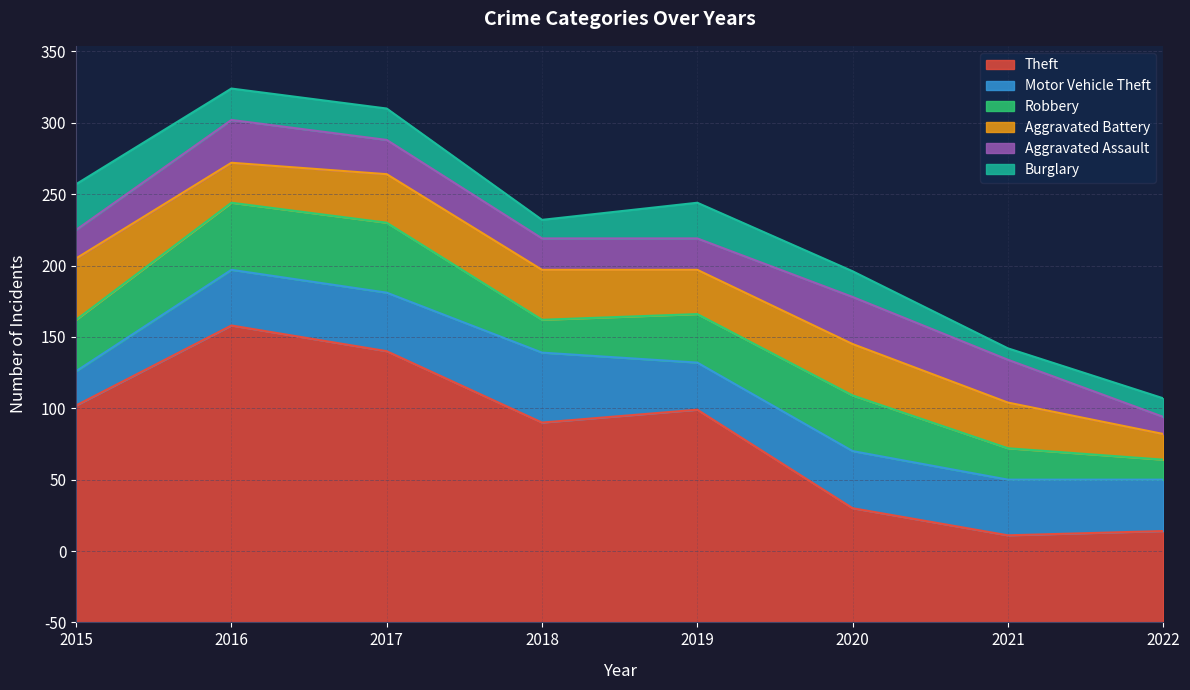

At 2021, list the series in order from smallest to largest.

Burglary, Robbery, Aggravated Assault, Aggravated Battery, Motor Vehicle Theft, Theft